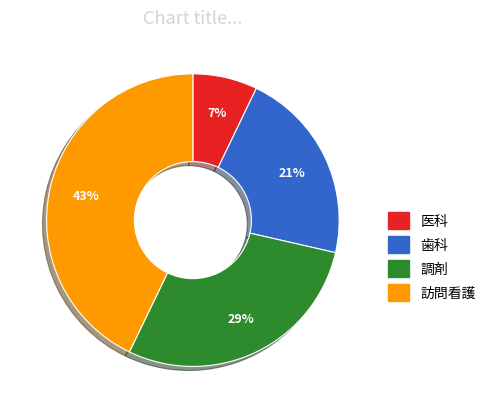

The 調剤 slice represents 14% of the pie. True or false?

False